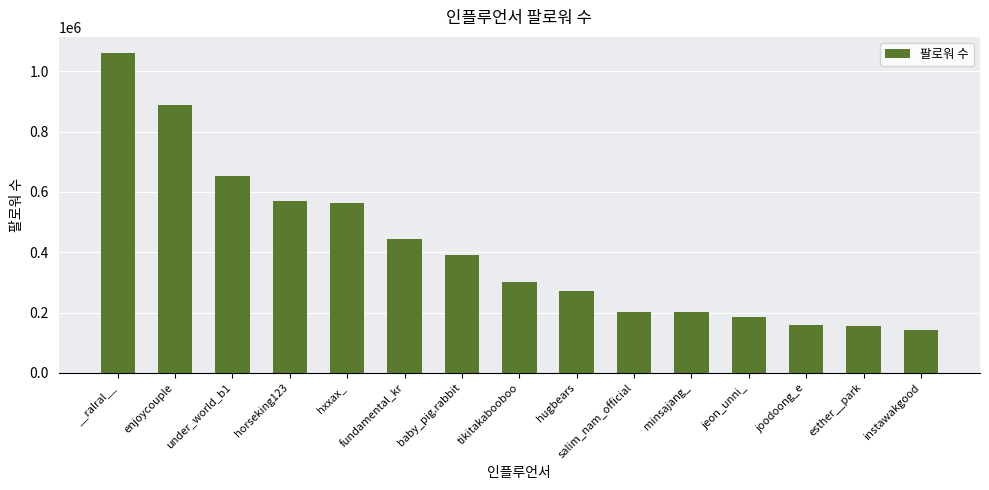

What is the ratio of the value at under_world_b1 to the value at joodoong_e?

4.2